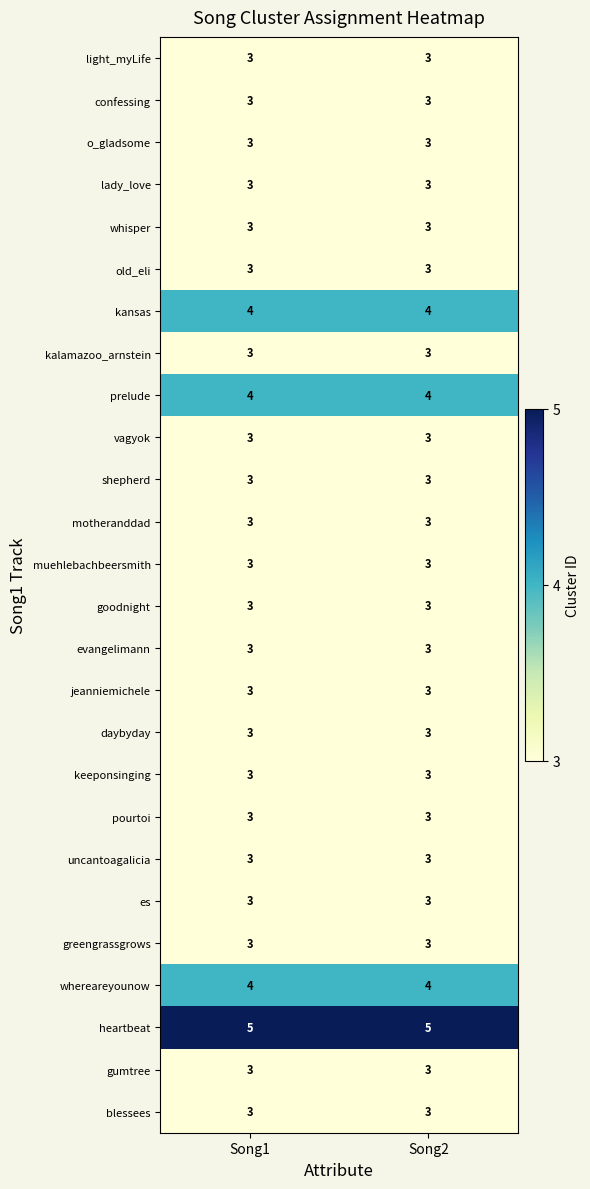

Read the daybyday value at Song1.

3